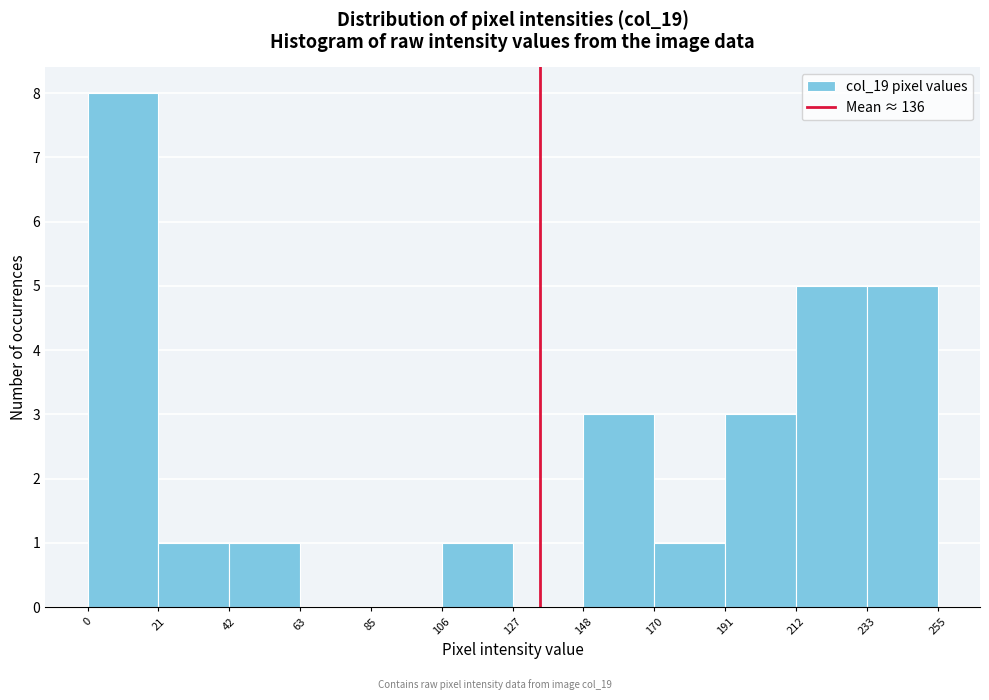

Over which range of the x-axis is the bar tallest?

0 to 21